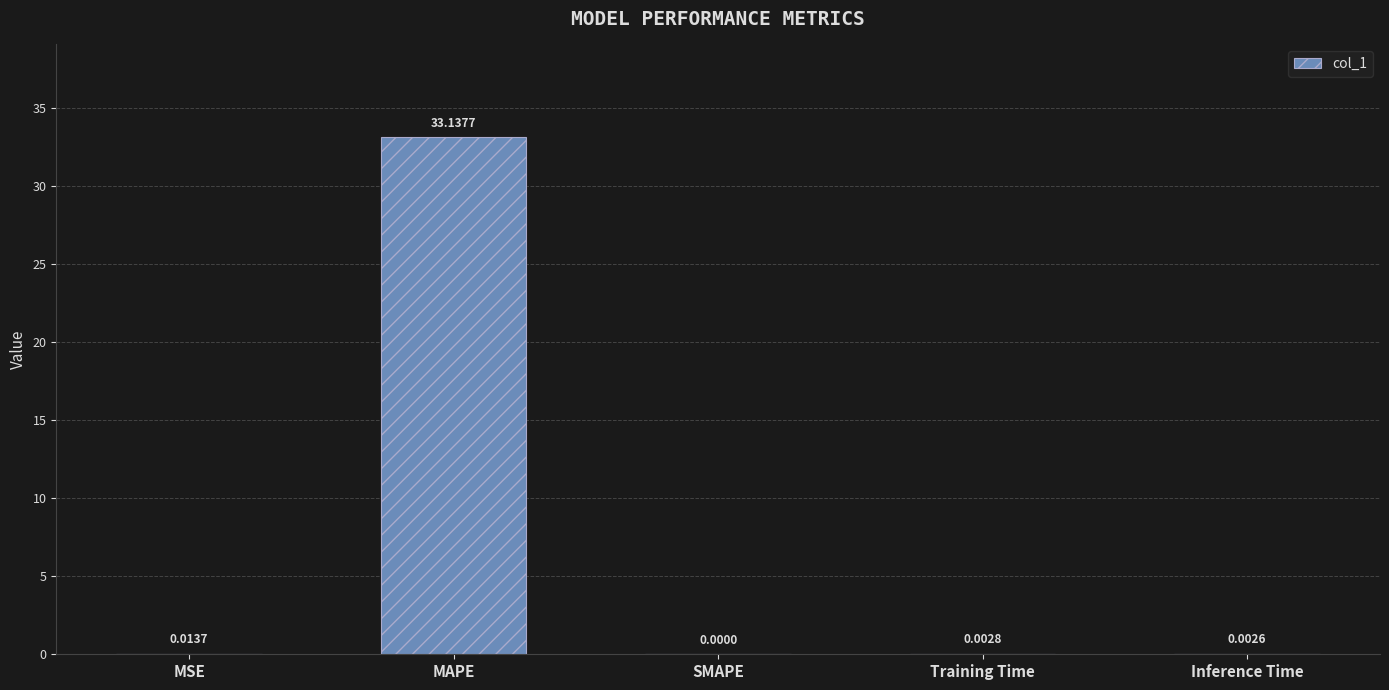

Where is the data nearest to the value 16?

MSE